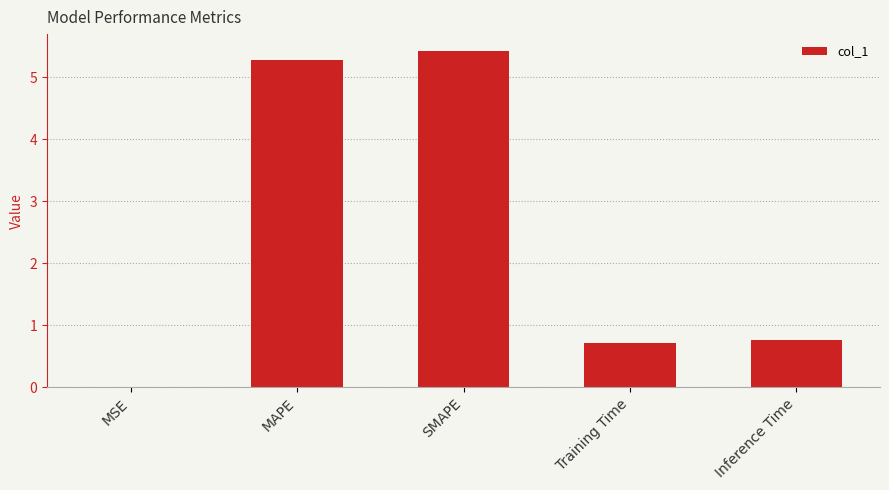

Read the value at Inference Time.

0.8